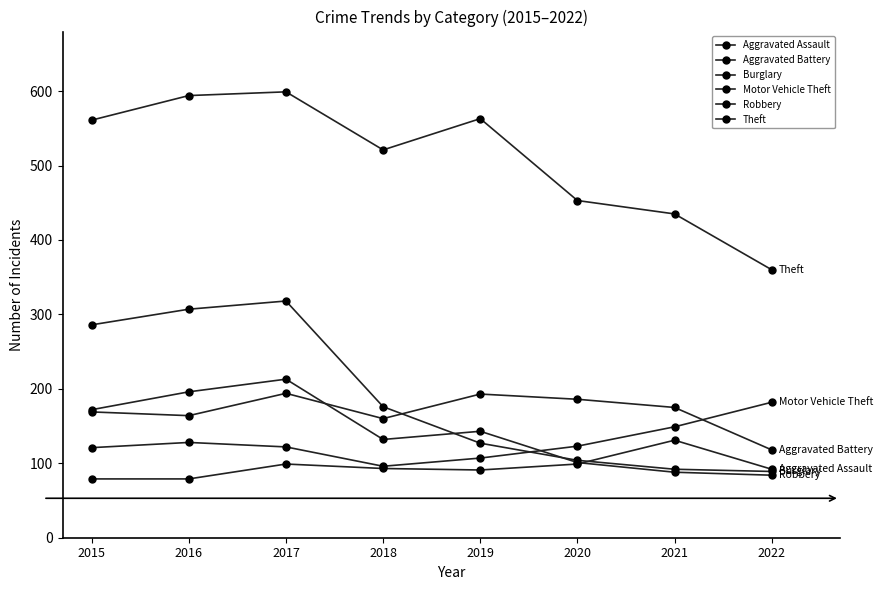

True or false: Robbery and Theft intersect in this chart.

False